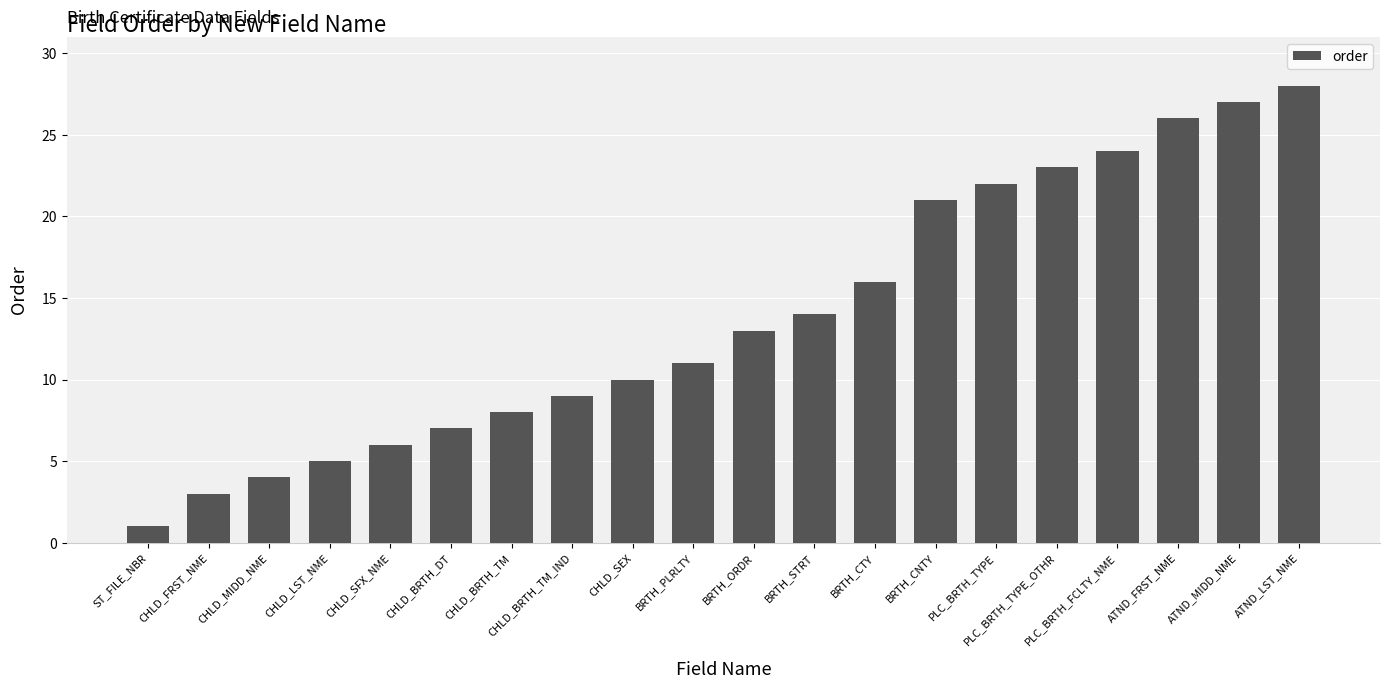

True or false: the data shows 5 at CHLD_FRST_NME.

False